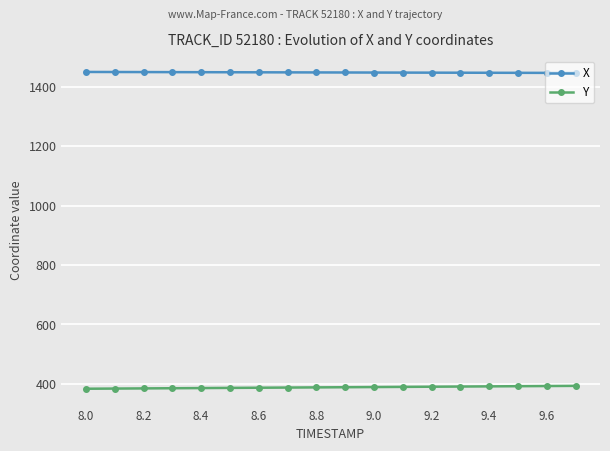

How many lines are shown in the chart?

2